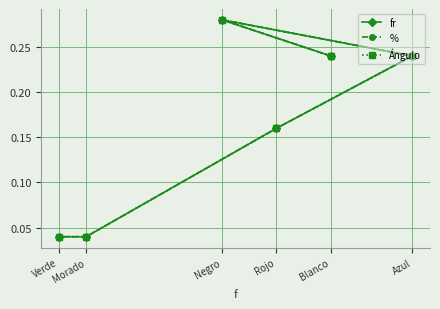

Which series has the widest spread of values?

fr